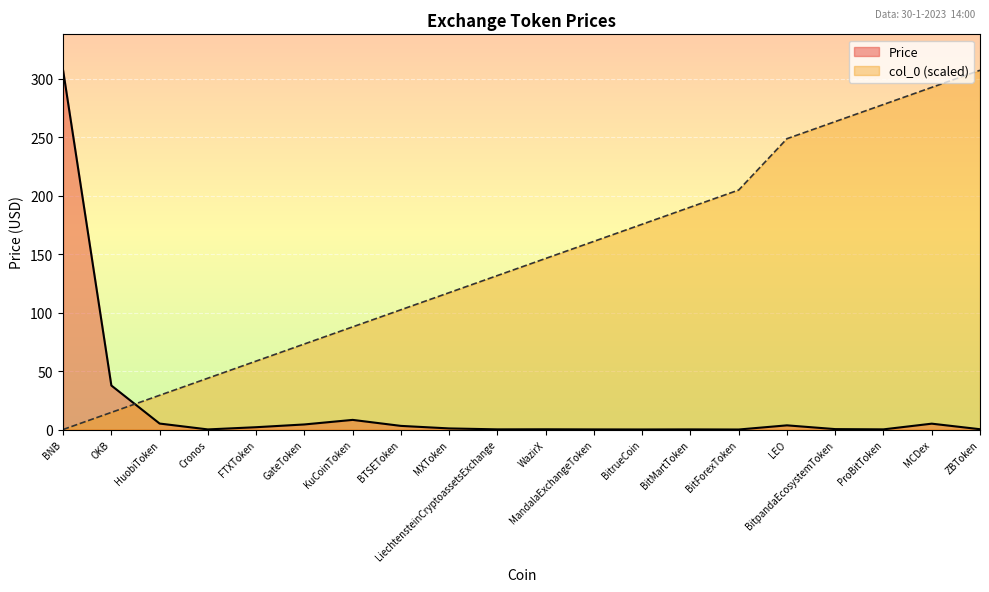

Which series has the largest total across all categories?

col_0